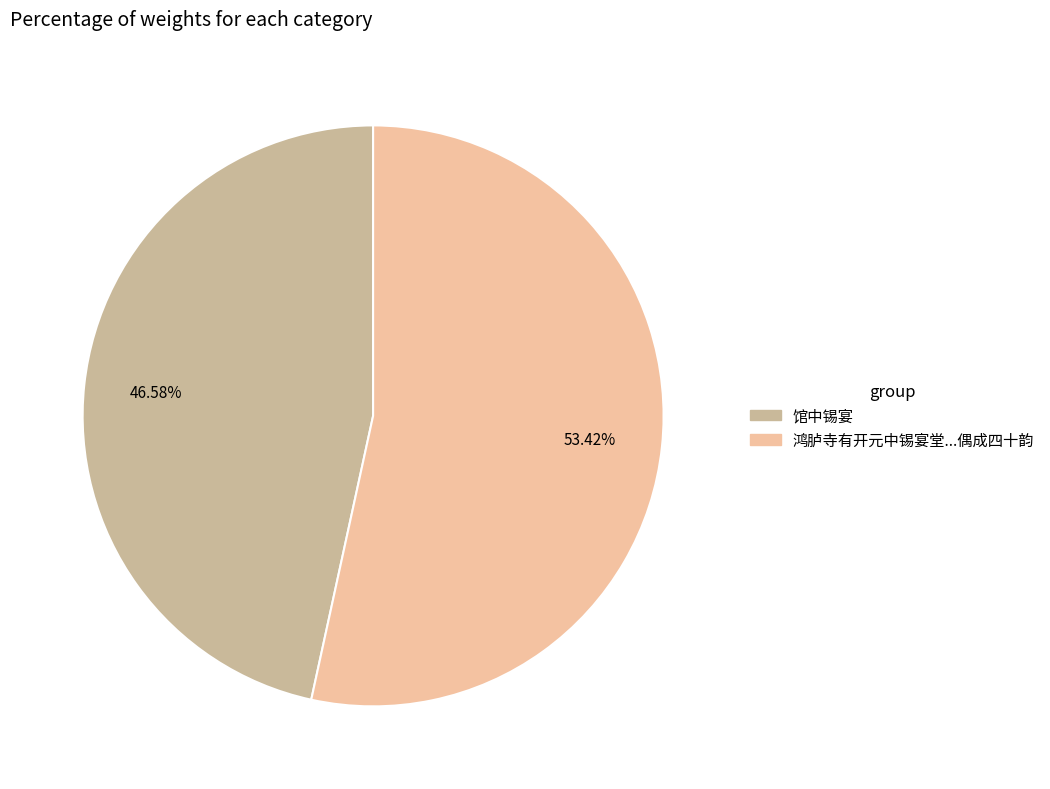

Which category accounts for the majority?

鸿胪寺有开元中锡宴堂...偶成四十韵